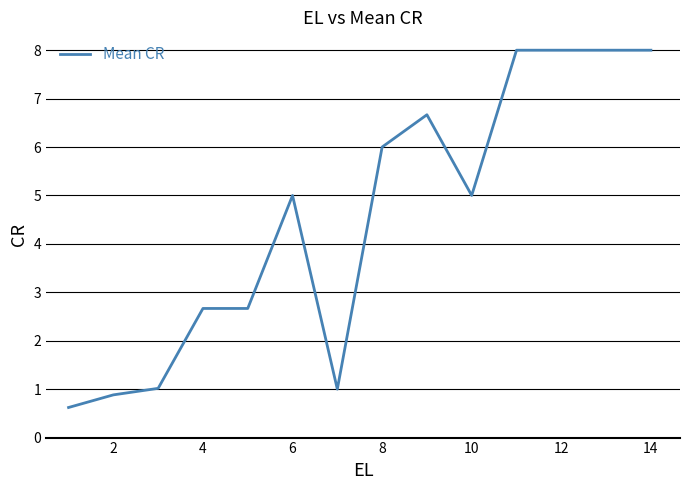

What is the smallest value displayed?

0.6